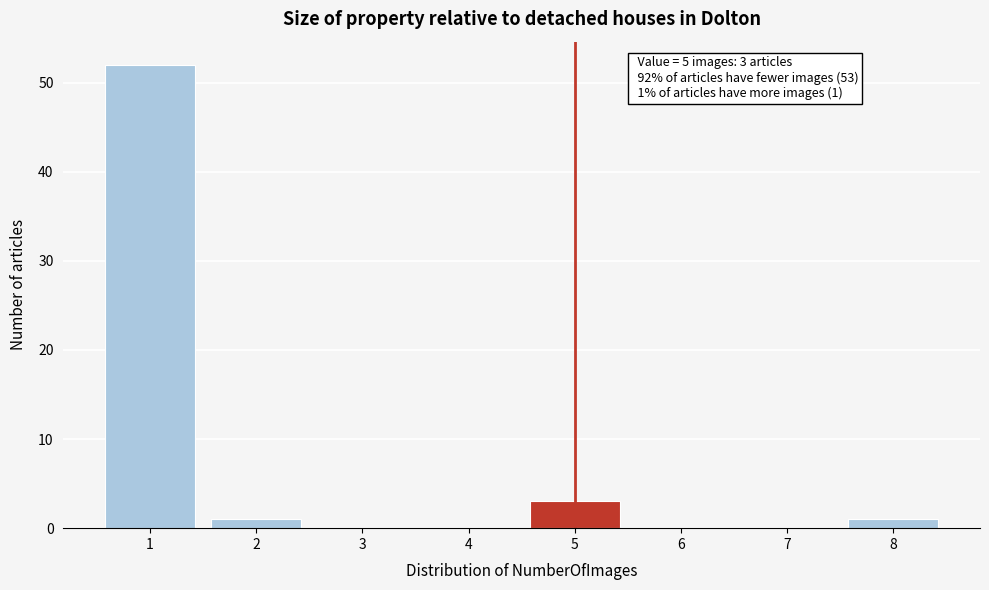

Which range on the x-axis has the tallest bar?

0.5 to 1.5